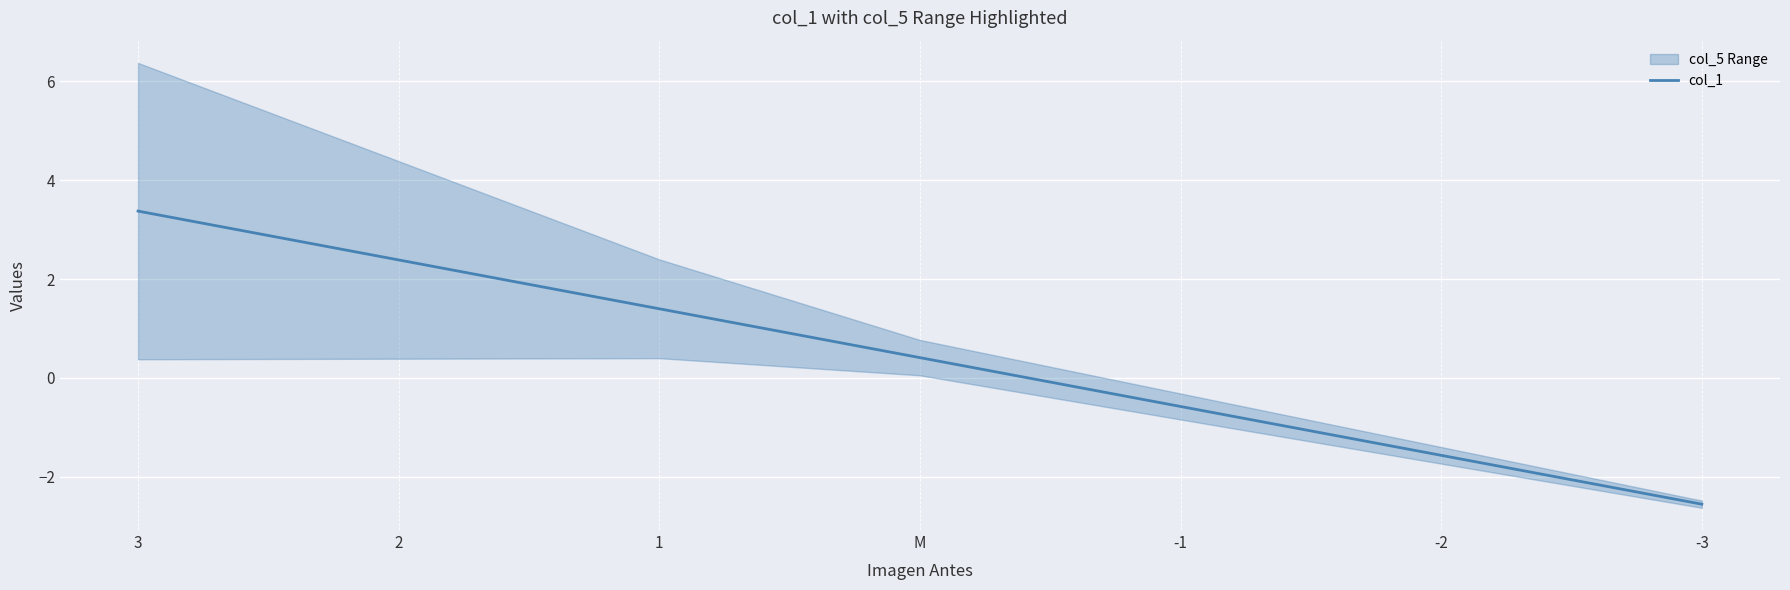

What is the change in value from -1 to -2?

-1.0